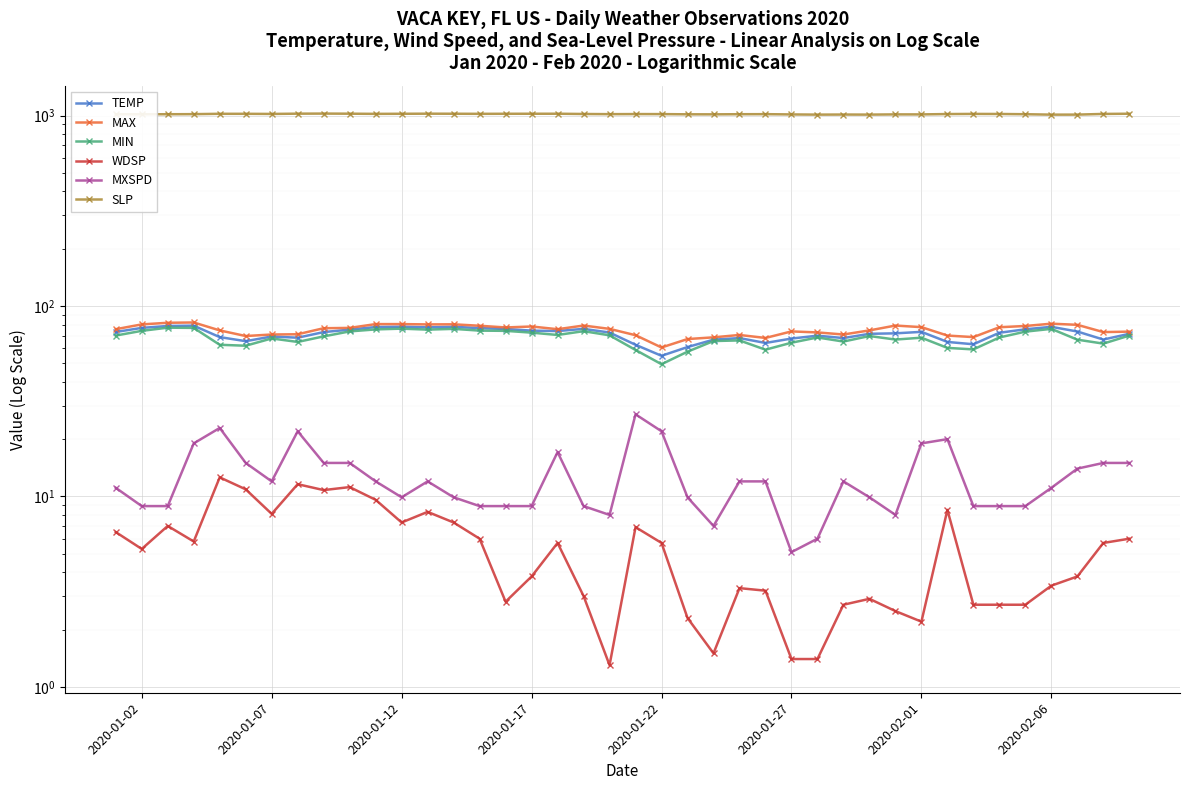

How many data points in MXSPD are less than 12?

20